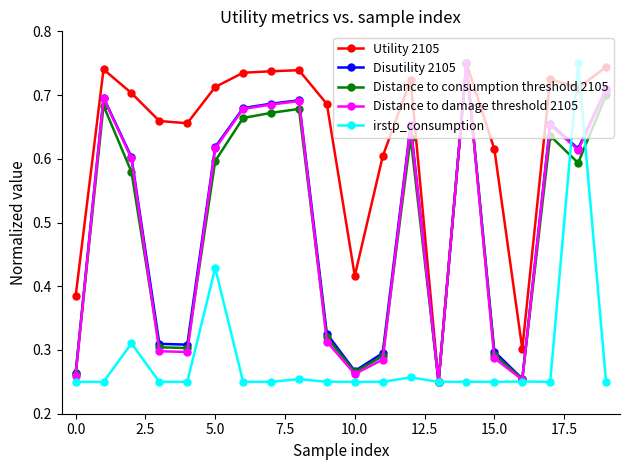

Which series has the largest total across all categories?

Utility 2105